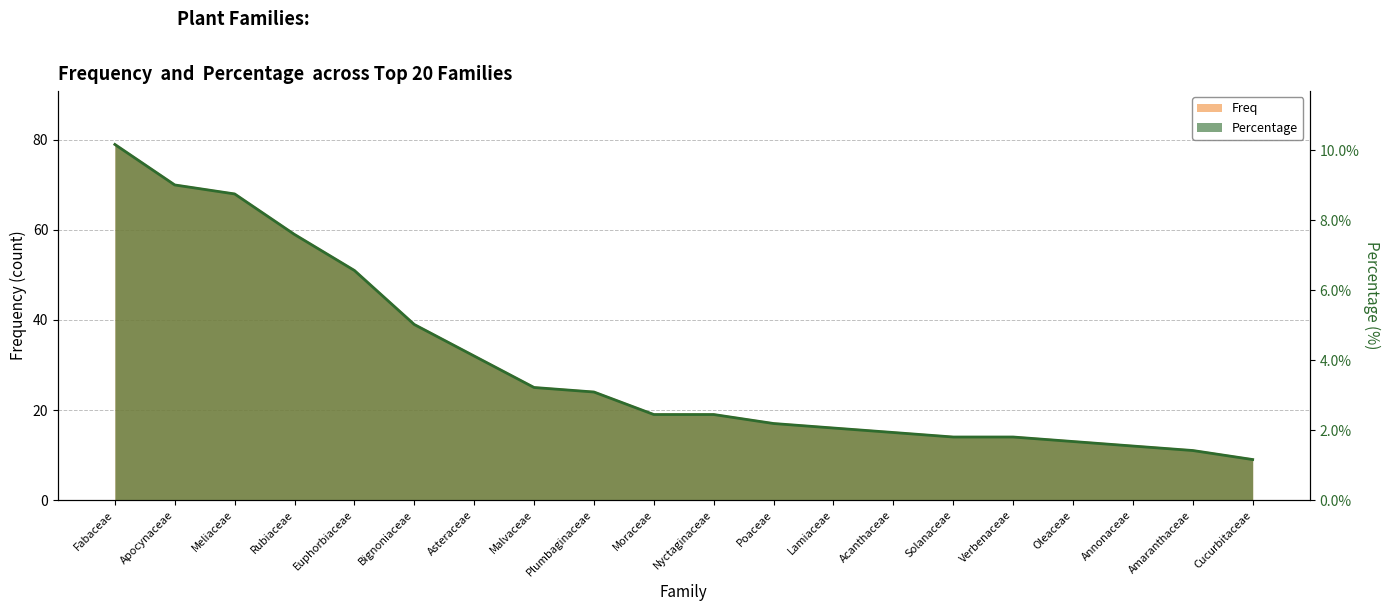

What is the total value across all series at Lamiaceae?

18.1